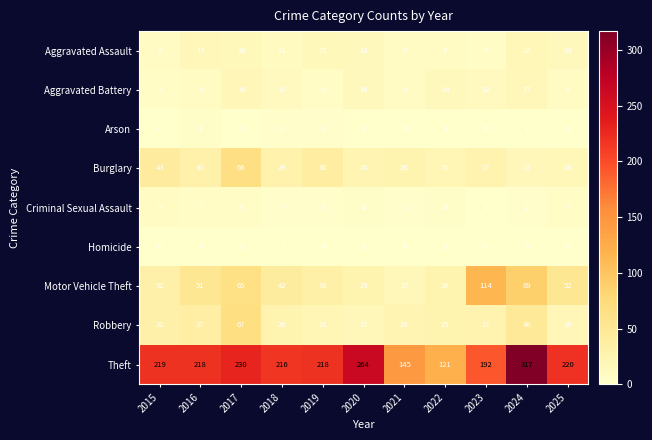

Between 2020 and 2025, which series saw the biggest shift?

Theft